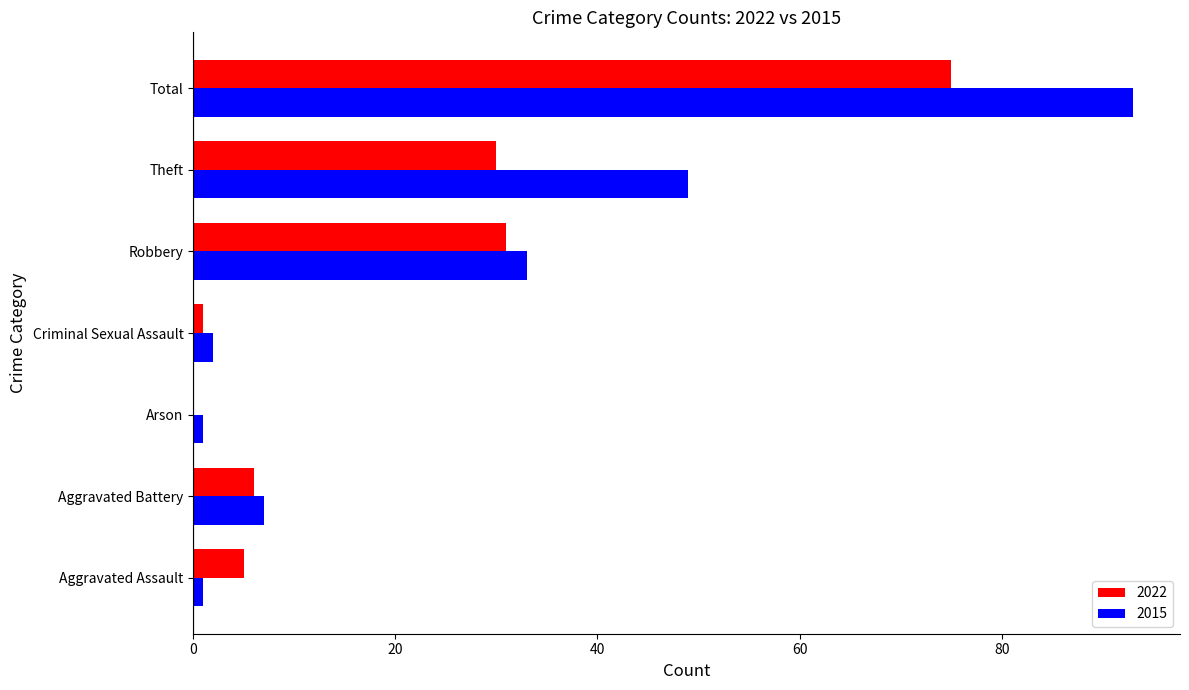

What are all the series names shown in the legend?

2022, 2015